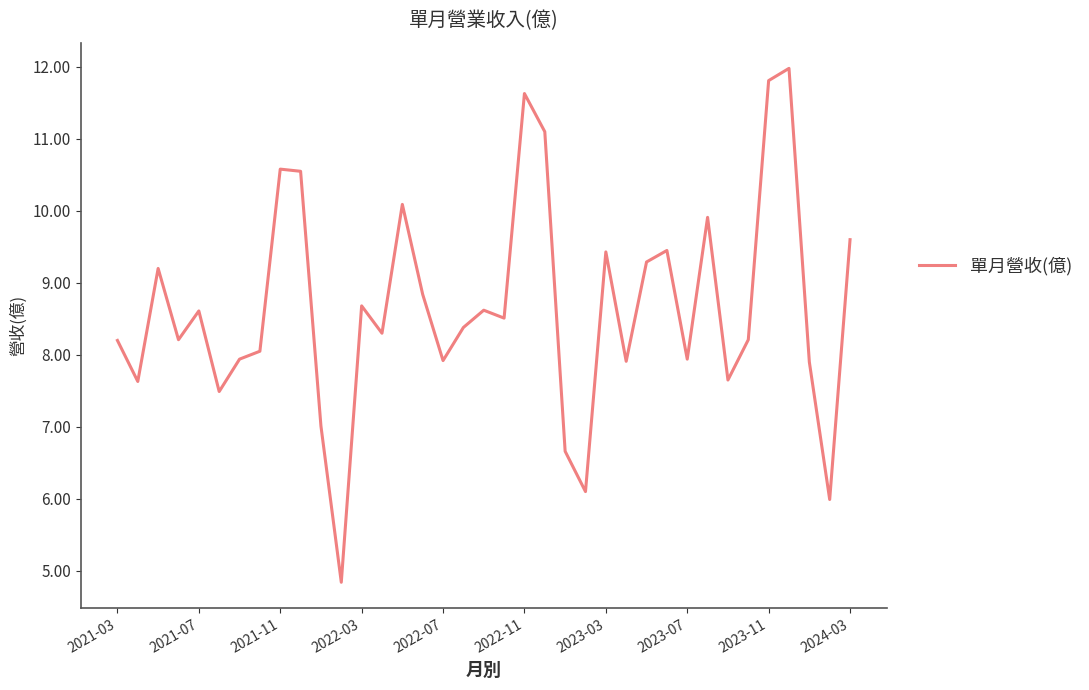

What is the smallest value displayed?

4.8